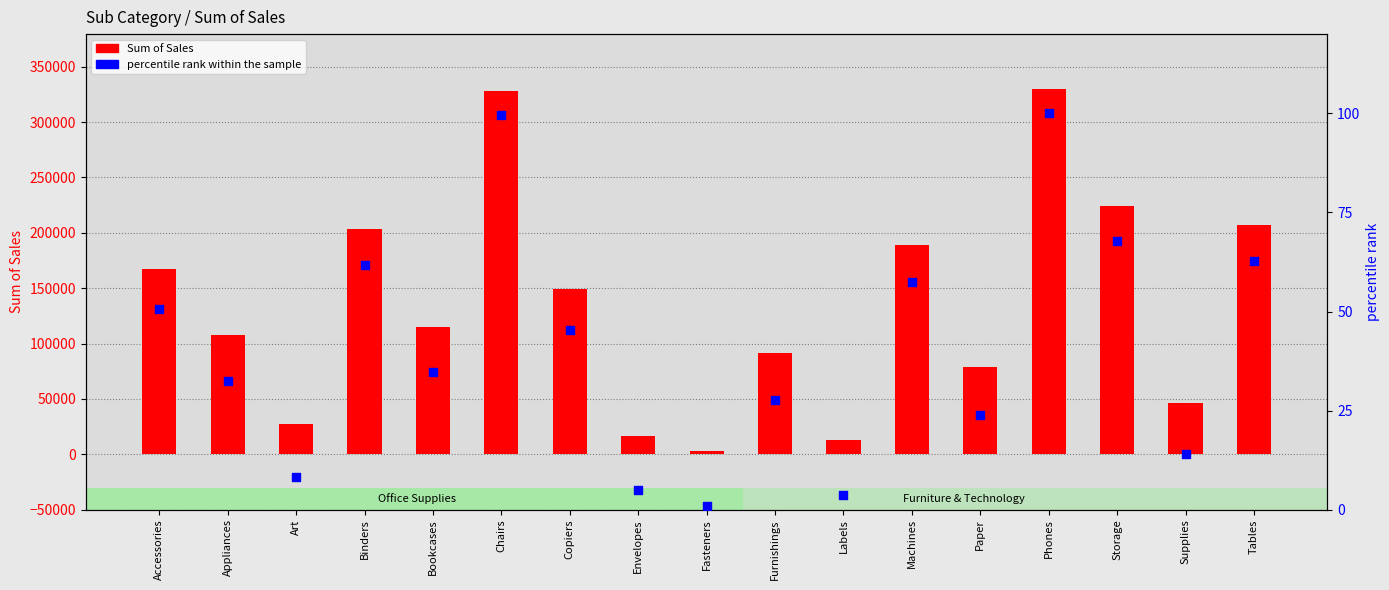

At which category is the sum across all series the highest?

Phones